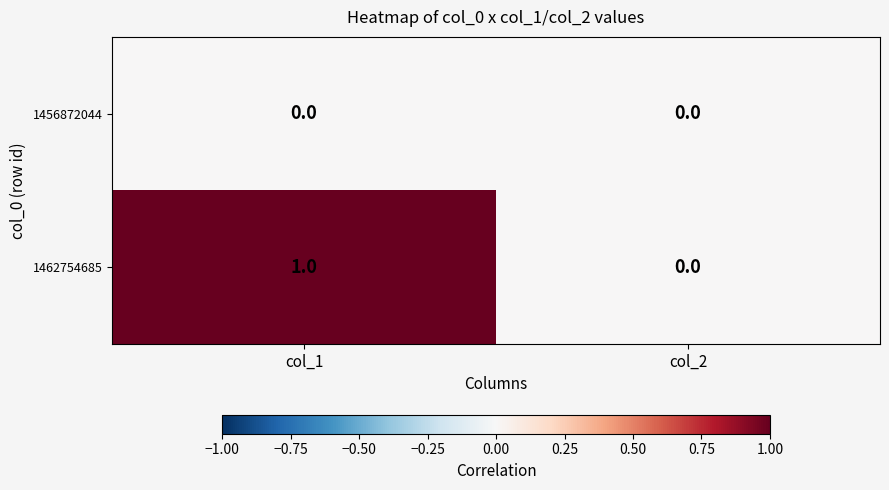

What is the greatest value displayed?

1